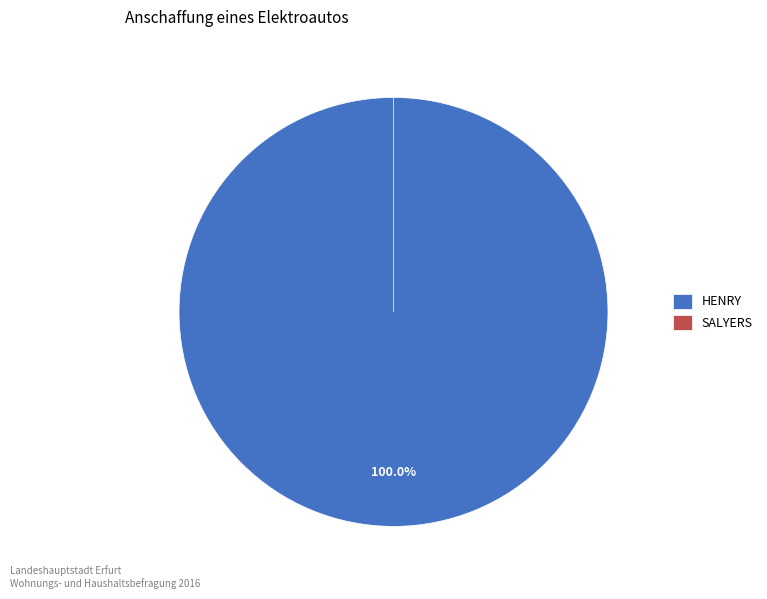

How many slices are in this pie chart?

2